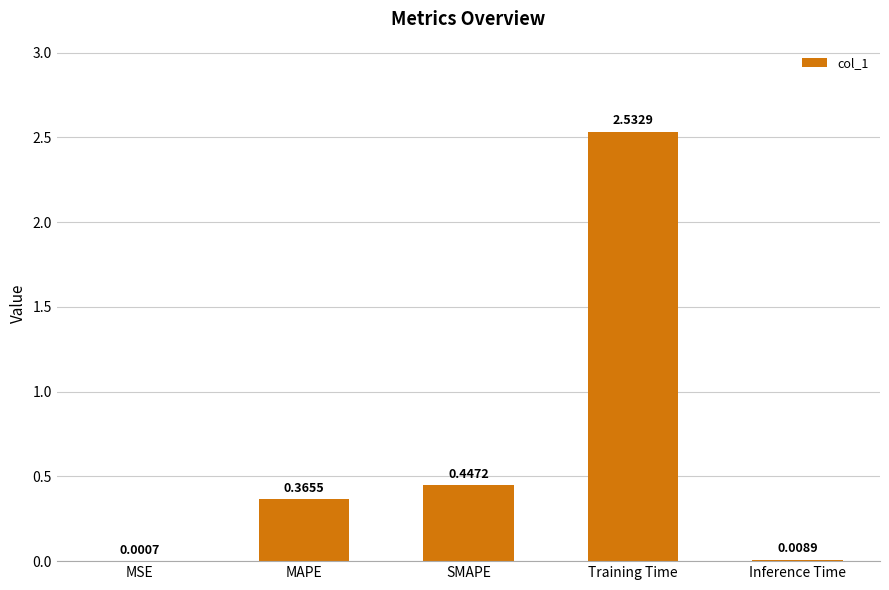

Where is the data nearest to the value 1?

SMAPE